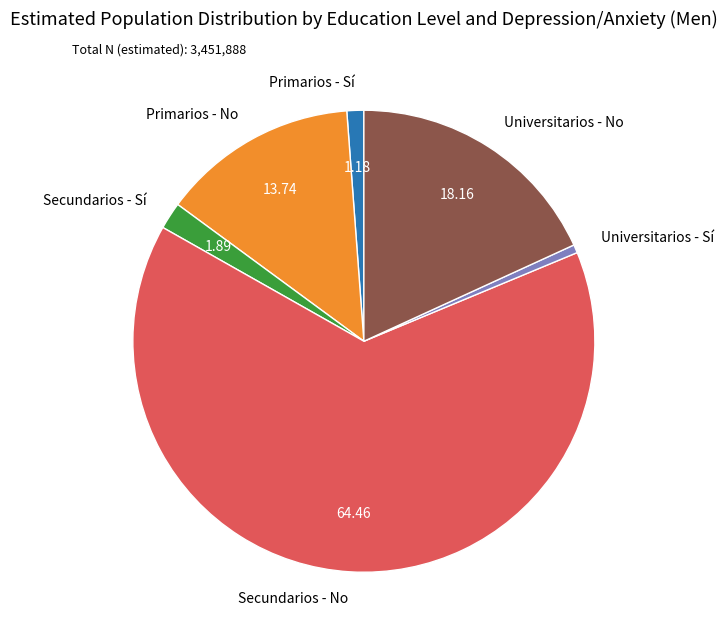

Which category has the smallest portion of the pie?

Universitarios - Sí